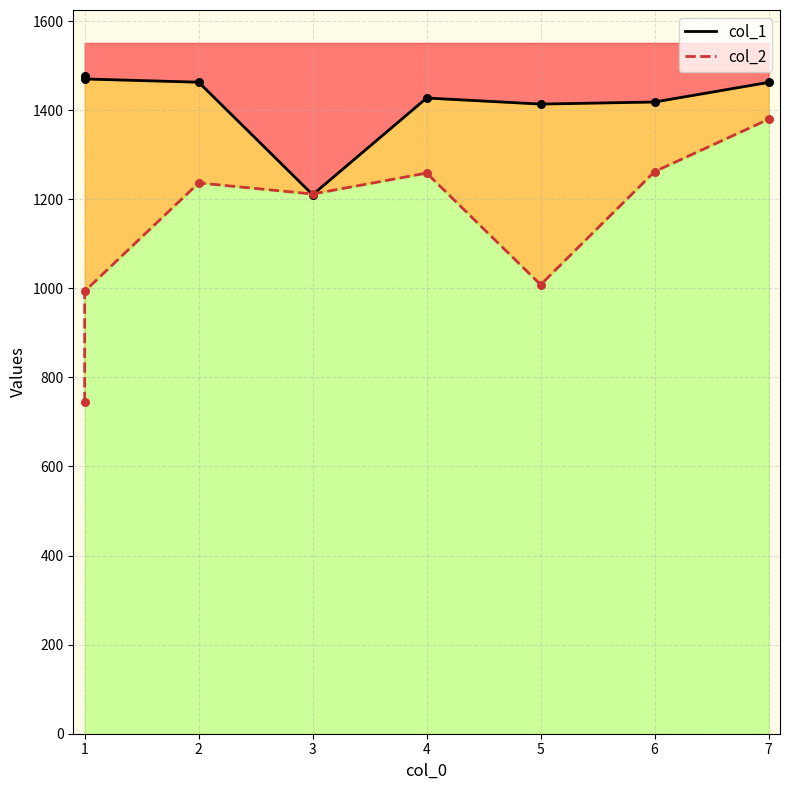

Which series has the largest Y range (max minus min)?

col_2